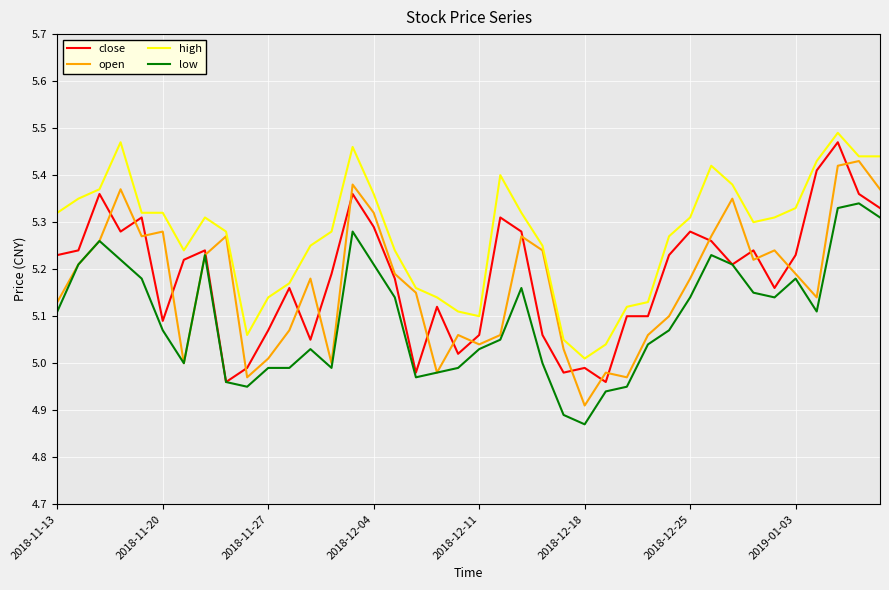

True or false: high and low intersect in this chart.

False